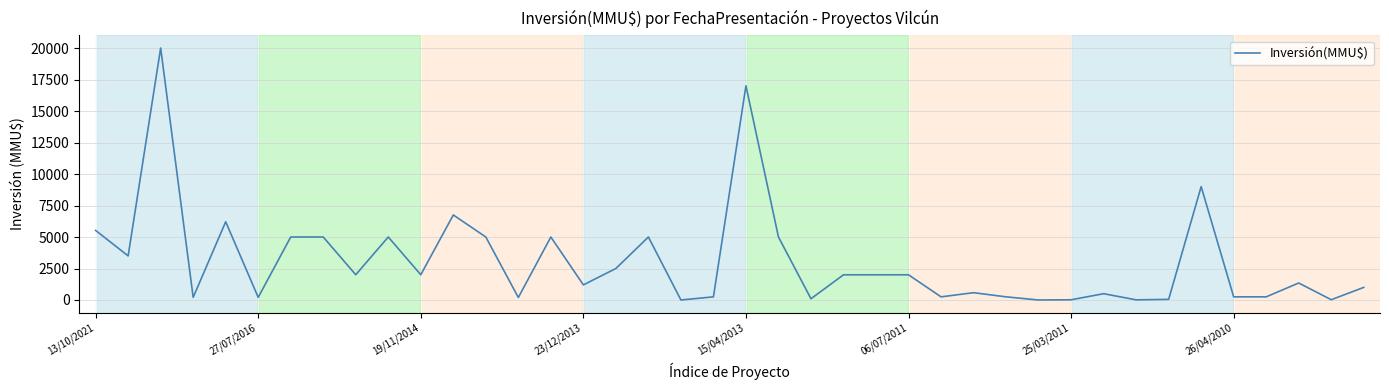

True or false: the data has more than 2 interior local peaks.

True